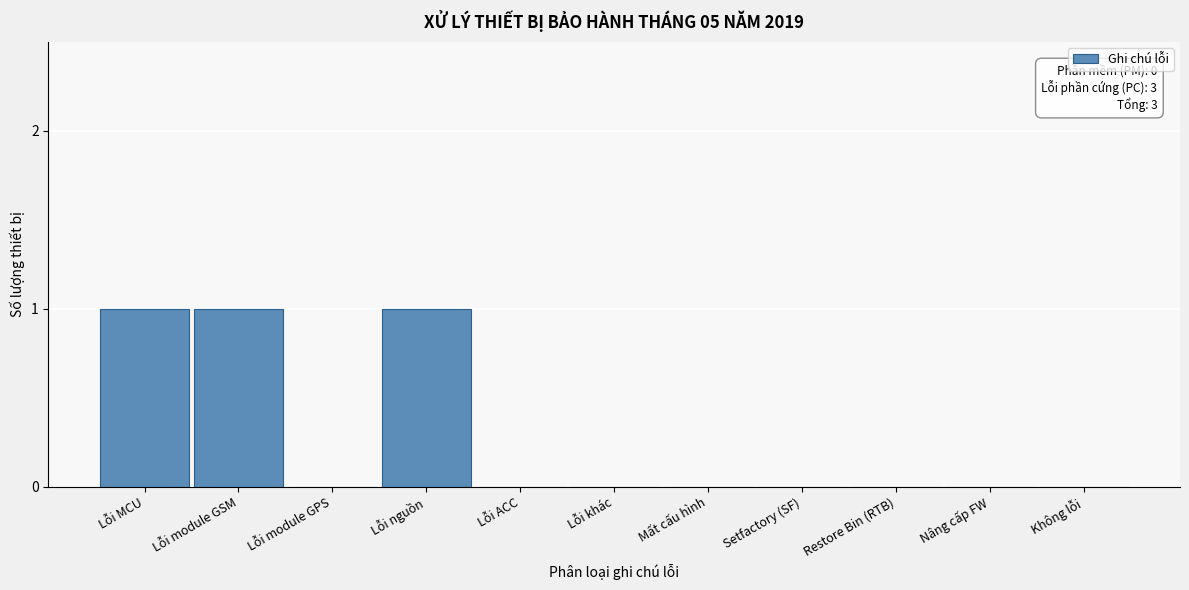

Reading right to left, transcribe all the data shown in this chart.

Không lỗi=0	Nâng cấp FW=0	Restore Bin (RTB)=0	Setfactory (SF)=0	Mất cấu hình=0	Lỗi khác=0	Lỗi ACC=0	Lỗi nguồn=1	Lỗi module GPS=0	Lỗi module GSM=1	Lỗi MCU=1